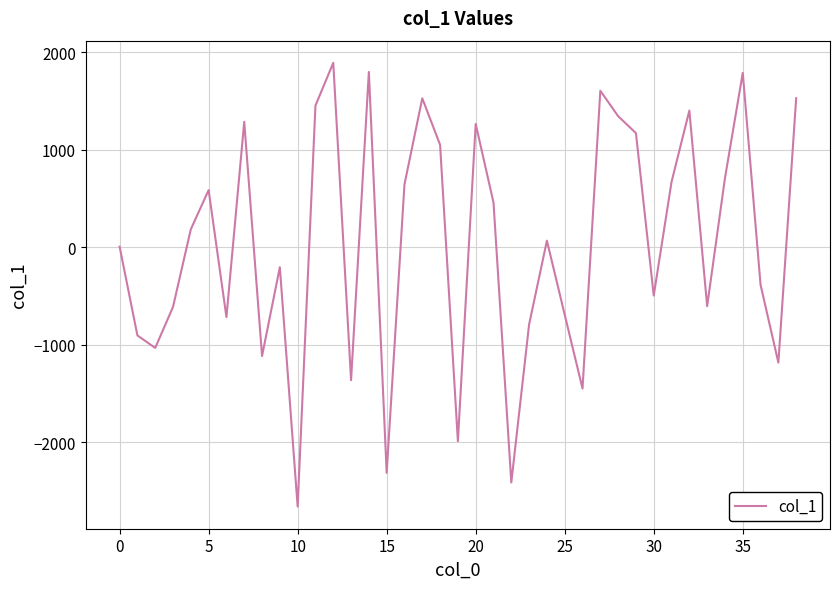

What is the difference between the maximum and minimum values?

4549.8